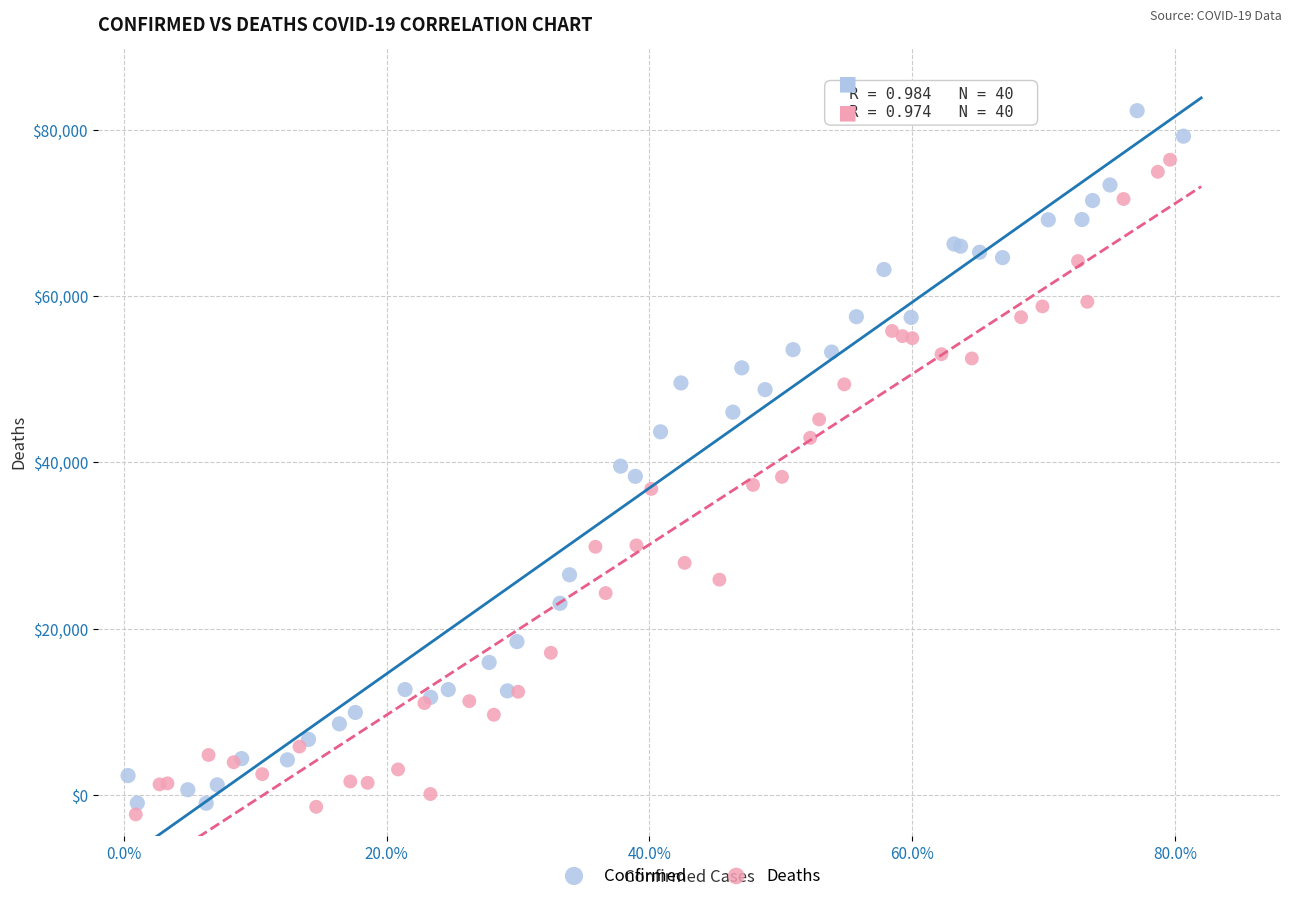

Which series reaches the minimum Y coordinate?

Deaths